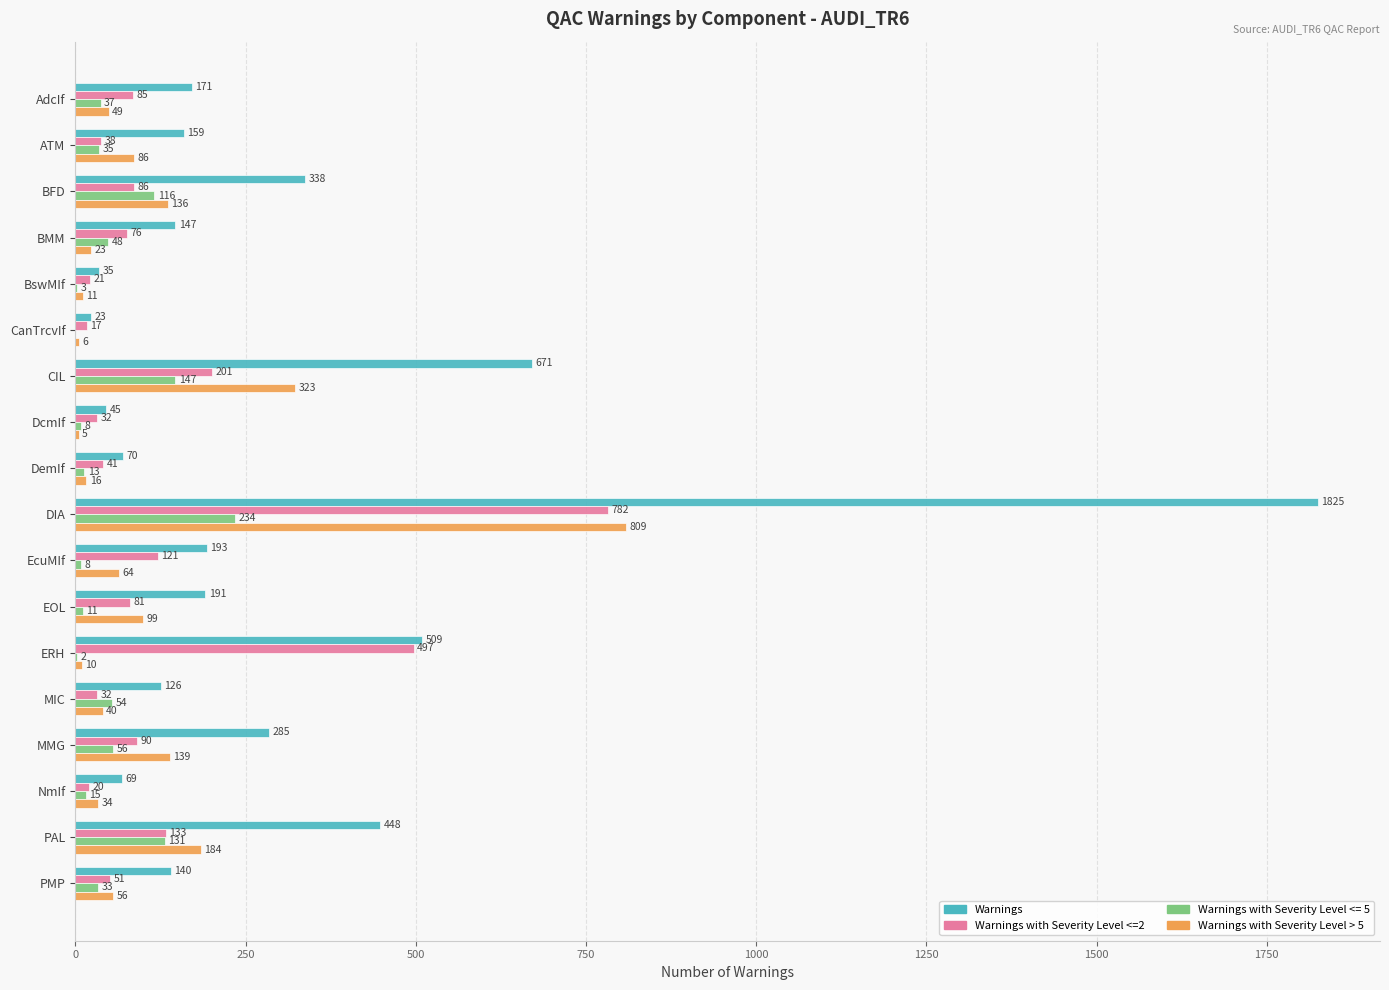

At which label is Warnings with Severity Level <=2 closest to 399?

ERH